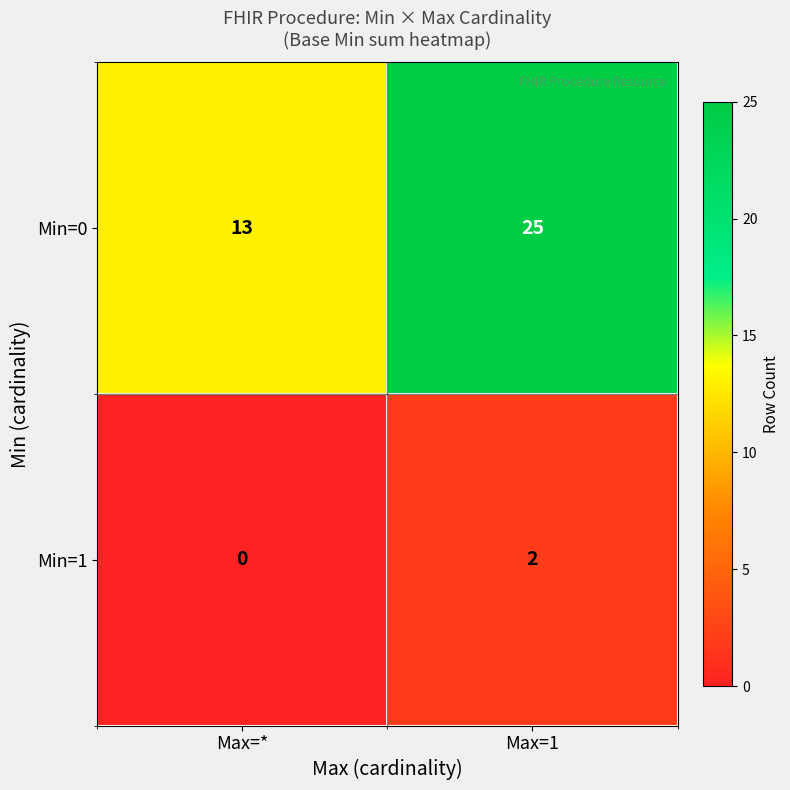

Which series has the largest total across all categories?

Min=0